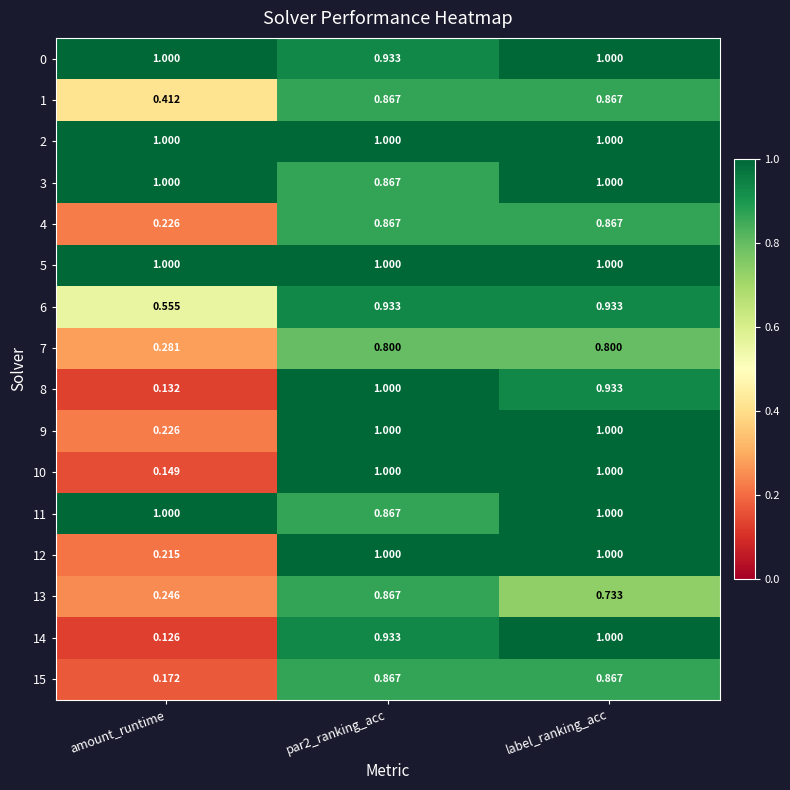

Which series has the largest range (max minus min)?

14